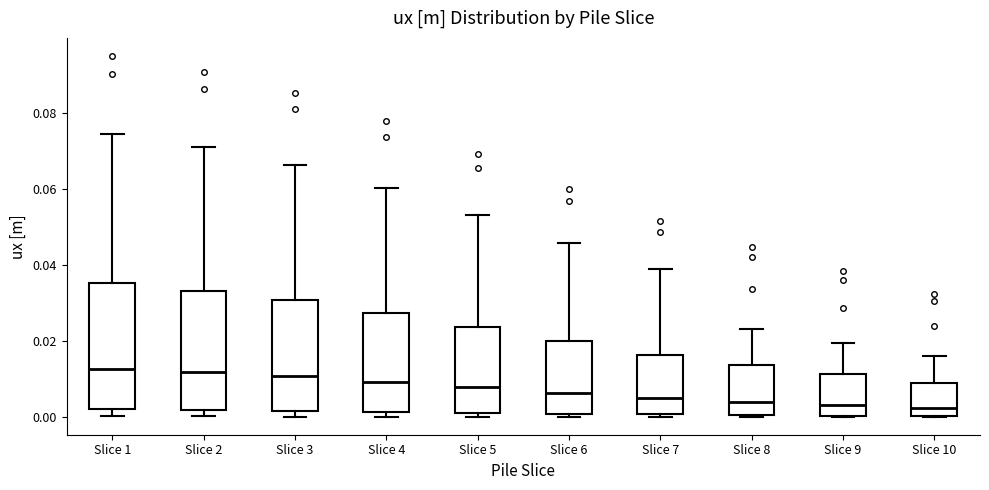

Reading left to right, read every box against the y-axis: the position of its median line, the range the box covers, and the ends of its whiskers. The values are not printed on the chart, so give them approximately, as read against the axis.

Slice 1: median 0.012, box 0.002 to 0.036, whiskers 0.000 to 0.074
Slice 2: median 0.012, box 0.002 to 0.034, whiskers 0.000 to 0.070
Slice 3: median 0.010, box 0.002 to 0.030, whiskers 0.000 to 0.066
Slice 4: median 0.010, box 0.002 to 0.028, whiskers 0.000 to 0.060
Slice 5: median 0.008, box 0.002 to 0.024, whiskers 0.000 to 0.054
Slice 6: median 0.006, box 0.000 to 0.020, whiskers 0.000 (just below the box's lower edge) to 0.046
Slice 7: median 0.004, box 0.000 to 0.016, whiskers 0.000 to 0.040
Slice 8: median 0.004, box 0.000 to 0.014, whiskers 0.000 to 0.024
Slice 9: median 0.002, box 0.000 to 0.012, whiskers 0.000 to 0.020
Slice 10: median 0.002, box 0.000 to 0.010, whiskers 0.000 to 0.016